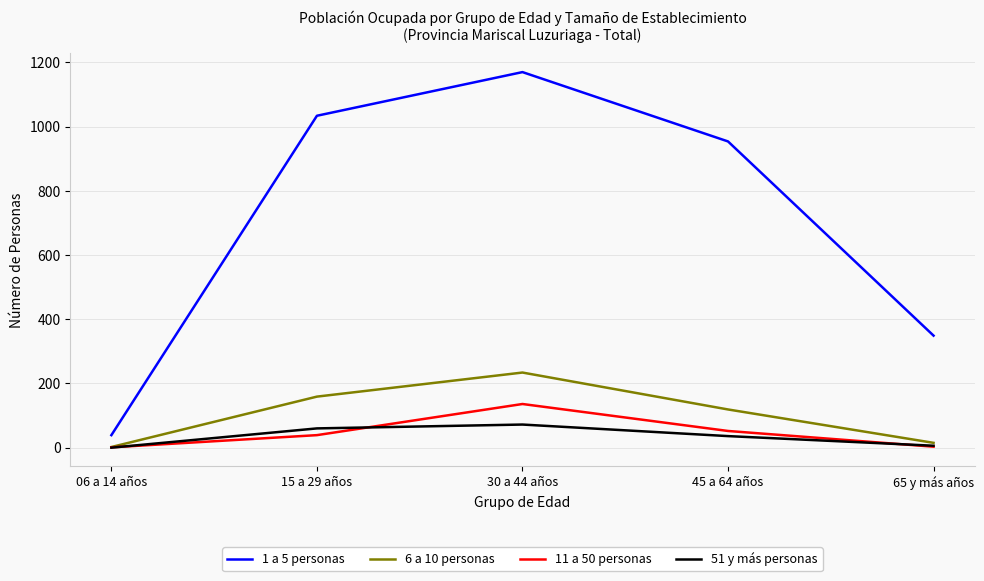

What is the difference between the maximum and second lowest values in the 51 y más personas series?

66